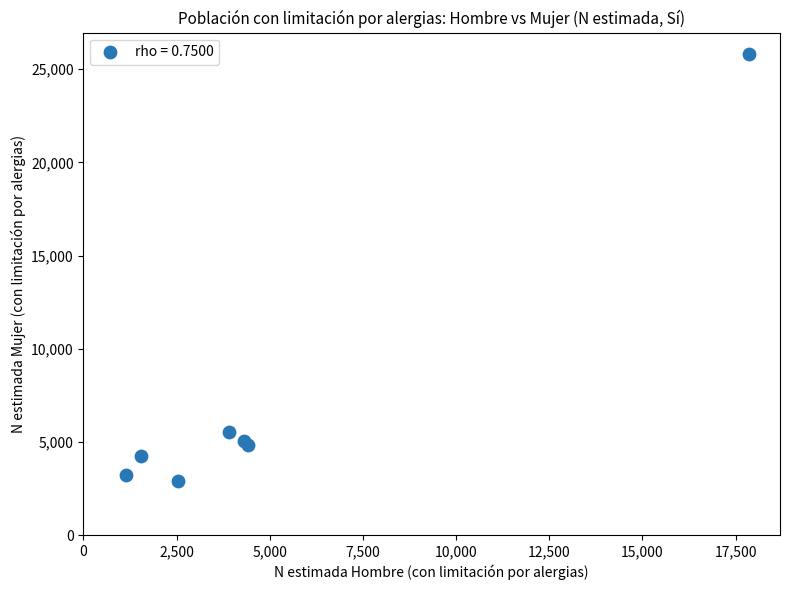

What Y value in the scatter plot is closest to 14362?

5539